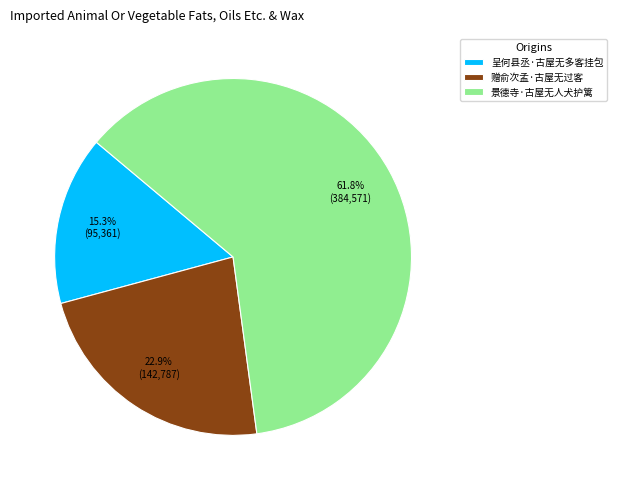

Between 赠俞次孟·古屋无过客 and 景德寺·古屋无人犬护篱, which is larger?

景德寺·古屋无人犬护篱